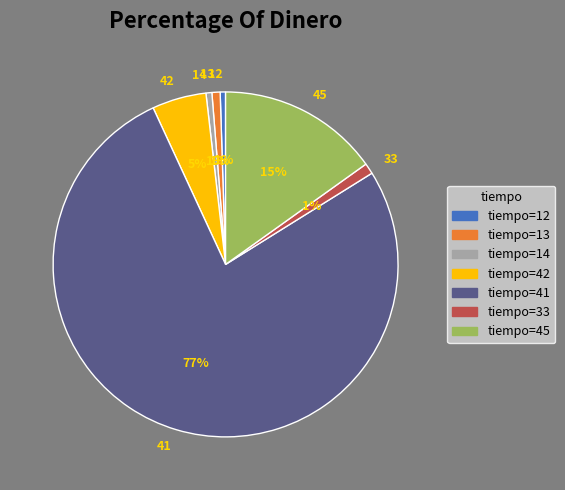

The 41 slice represents 77% of the pie. True or false?

True